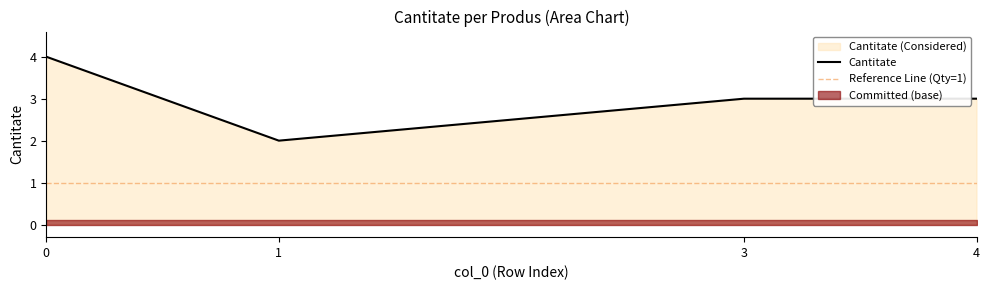

True or false: there are more than 2 points higher than both neighbors.

False